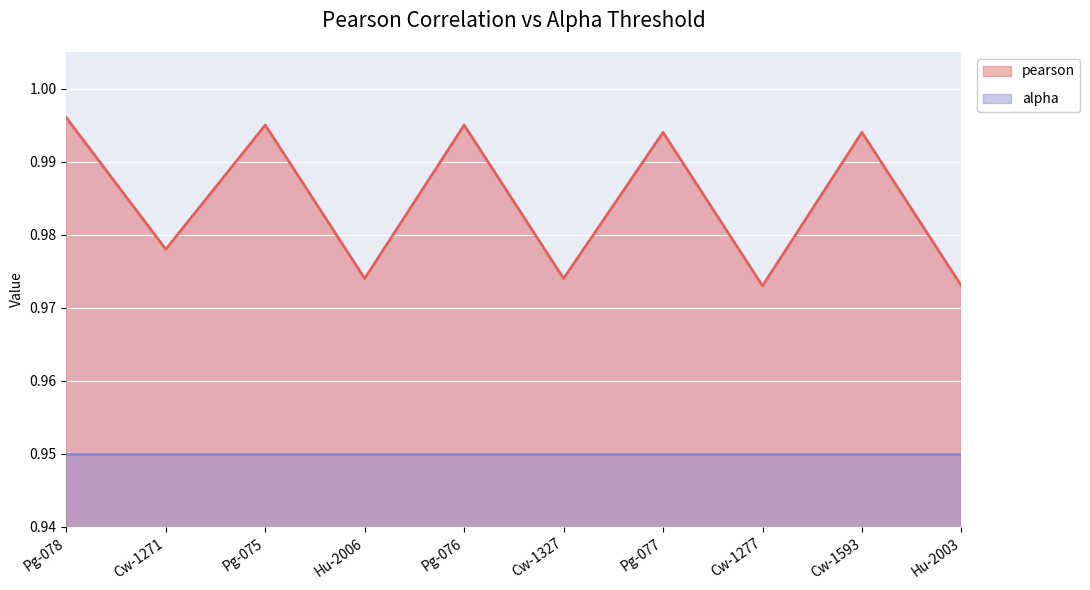

What position from the right is Cw-1277?

3